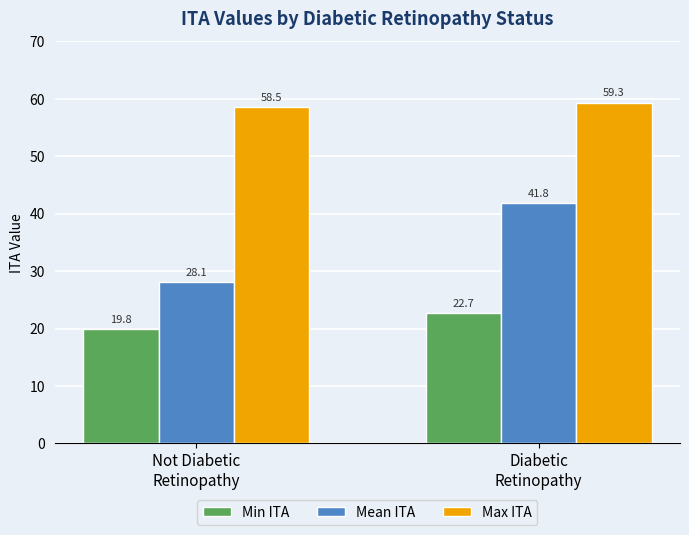

Reading right to left, transcribe all the data shown in this chart.

Min ITA: 22.7	19.8
Mean ITA: 41.8	28.1
Max ITA: 59.3	58.5